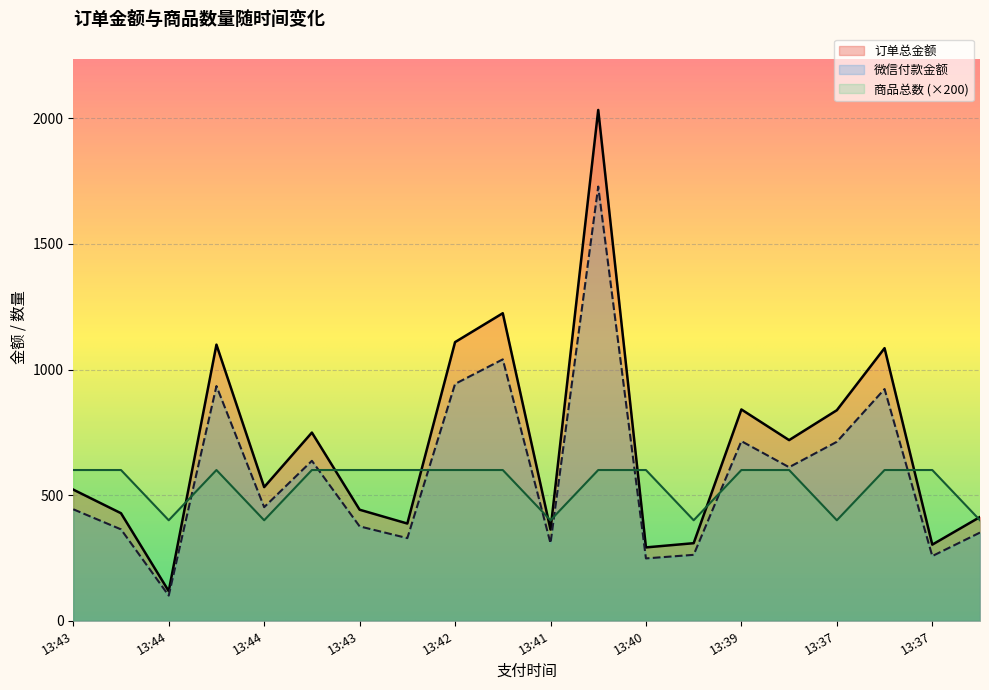

What are all the series names shown in the legend?

订单总金额, 微信付款金额, 商品总数 (×200)